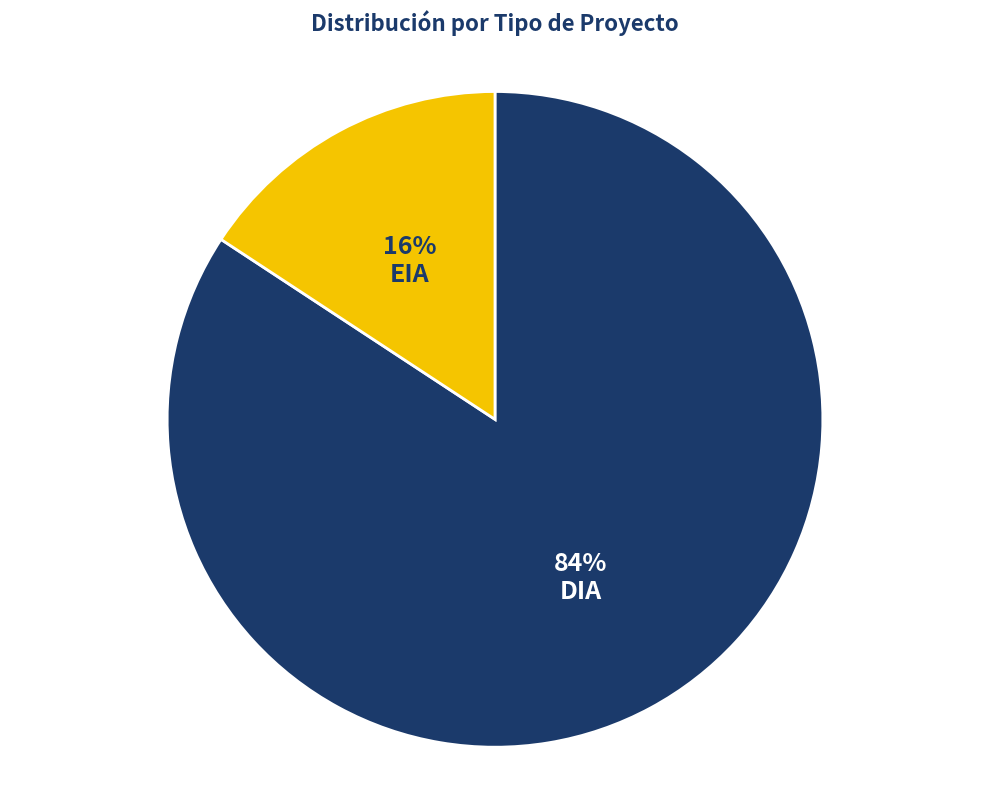

Is there a majority slice in this chart?

Yes